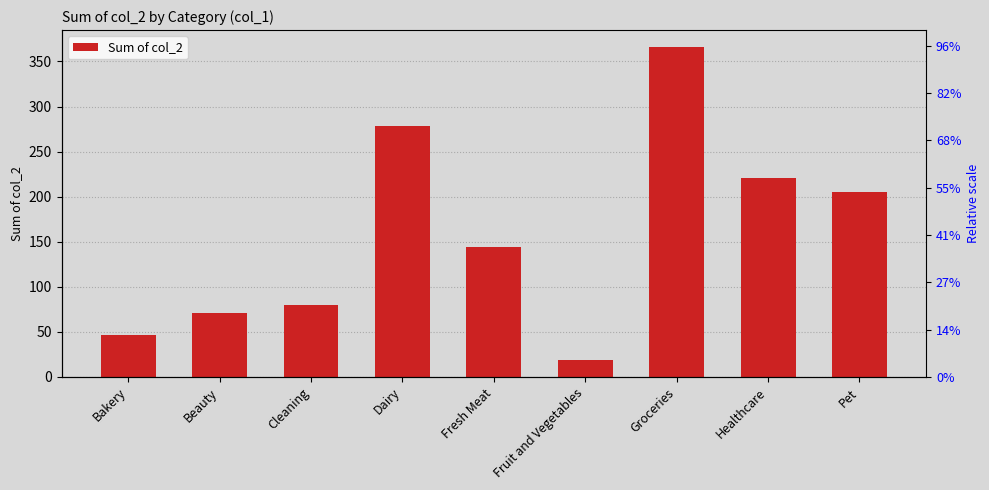

What is the maximum value shown in the chart?

366.5